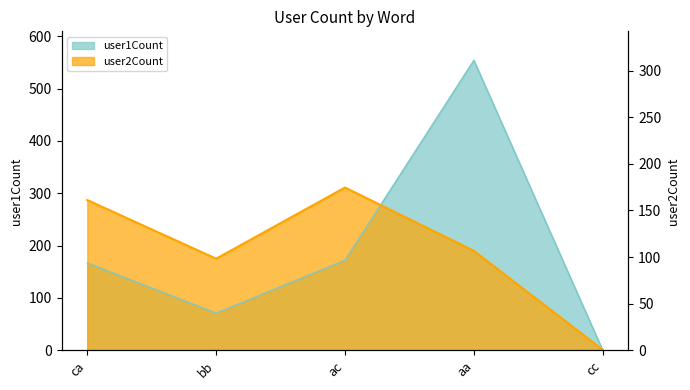

What is the sum of all user1Count values?

964